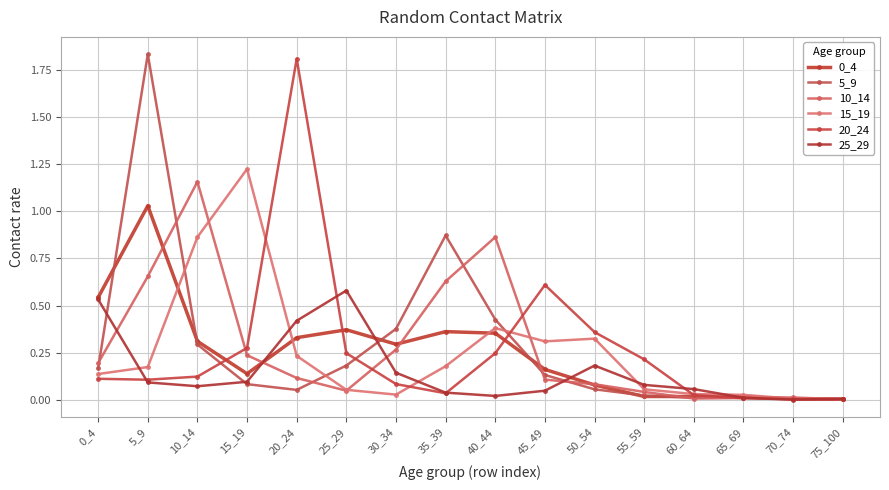

At which category is the sum across all series the highest?

5_9